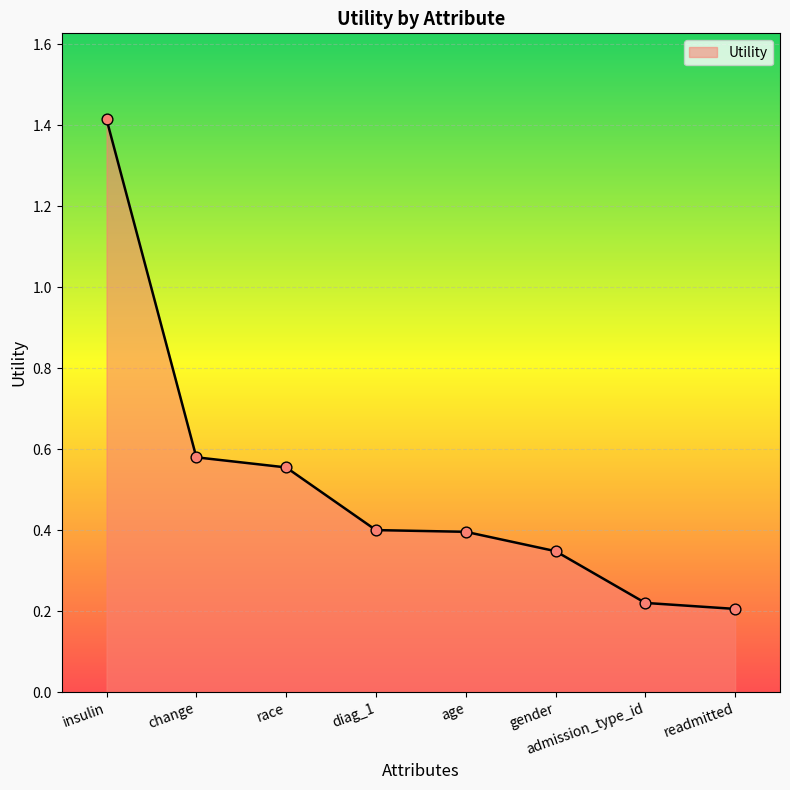

What is the change in value from gender to readmitted?

-0.1